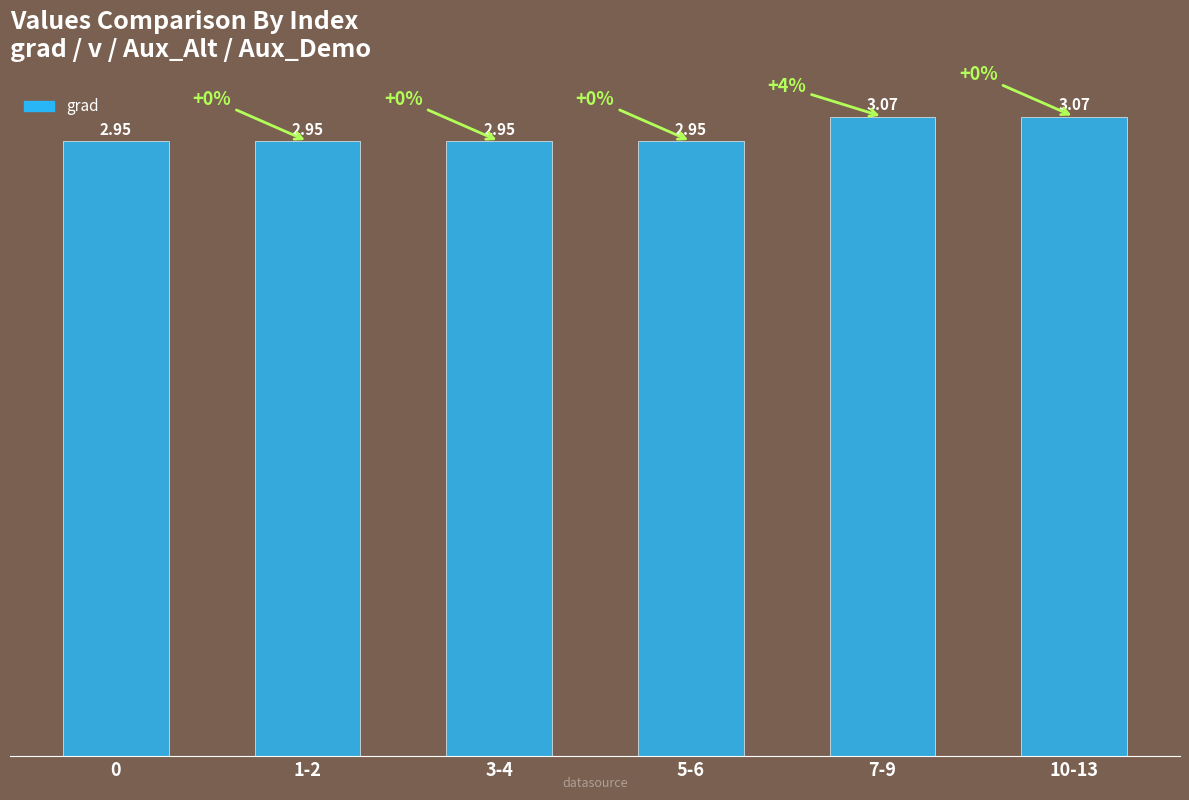

List the labels in order of value, smallest first.

0, 1-2, 3-4, 5-6, 7-9, 10-13